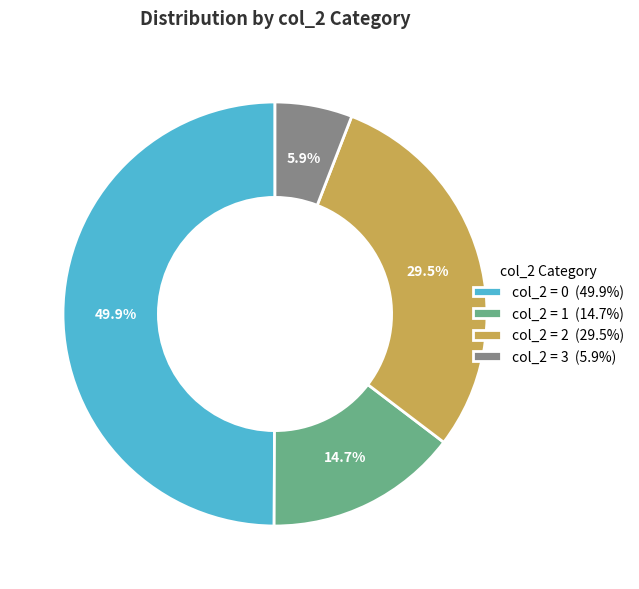

Which slice is the largest?

col_2 = 0 (49.9%)